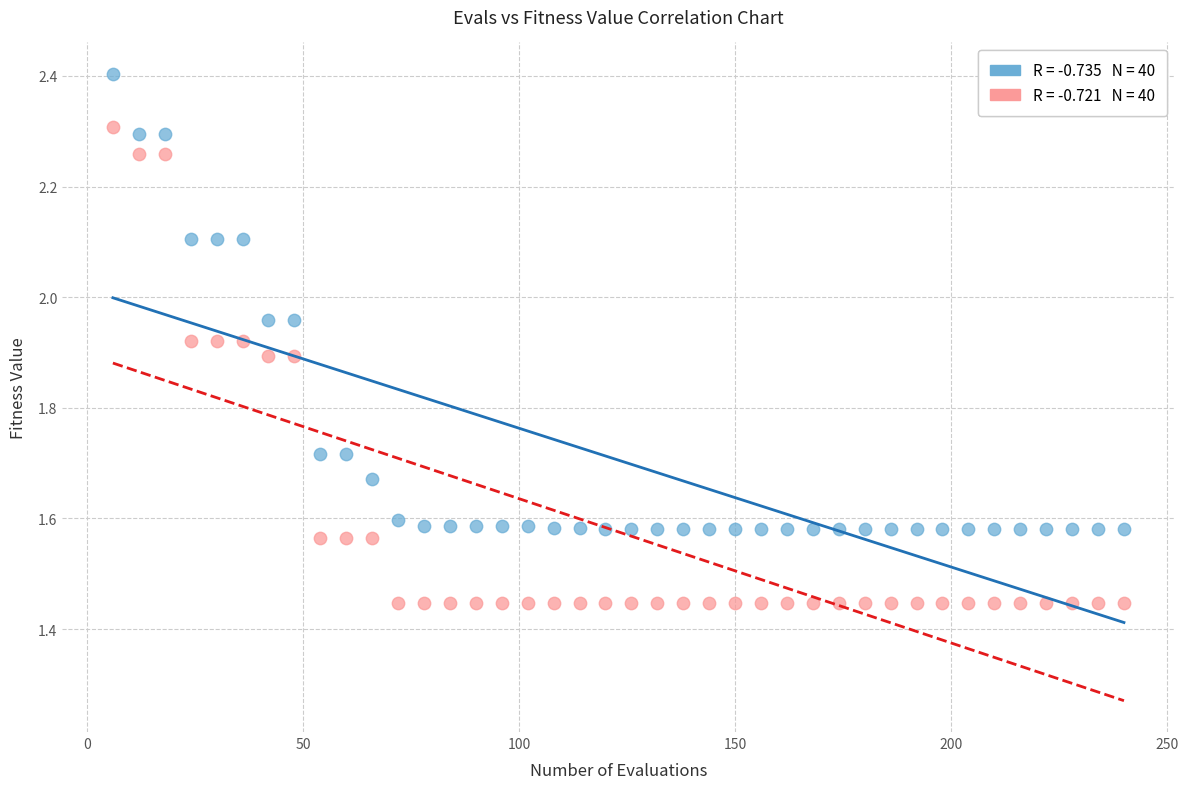

Across all data points, what is the range of X values (max minus min)?

234.0